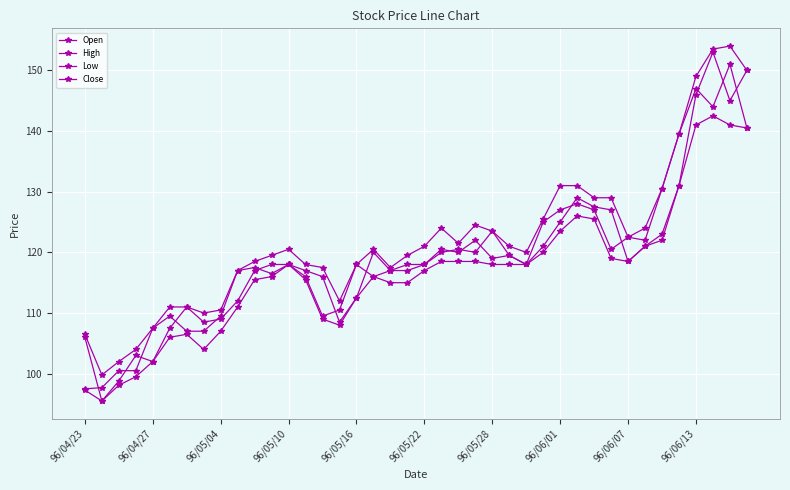

Reading left to right, transcribe all the data shown in this chart.

Open: 106.0	95.5	98.8	103.0	102.0	107.5	111.0	108.5	109.0	112.0	117.0	118.0	118.0	117.0	116.0	108.5	112.5	120.0	117.0	118.0	118.0	120.0	120.5	120.0	123.5	119.5	118.0	121.0	125.0	129.0	127.5	127.0	118.5	121.0	123.0	131.0	146.0	153.0	145.0	150.0
High: 106.5	99.8	102.0	104.0	107.5	111.0	111.0	110.0	110.5	117.0	118.5	119.5	120.5	118.0	117.5	112.0	118.0	120.5	117.5	119.5	121.0	124.0	121.5	124.5	123.5	121.0	120.0	125.5	131.0	131.0	129.0	129.0	122.5	124.0	130.5	139.5	149.0	153.5	154.0	150.0
Low: 97.3	95.5	98.1	99.5	102.0	106.0	106.5	104.0	107.0	111.0	115.5	116.0	118.0	115.5	109.0	108.0	112.5	116.0	115.0	115.0	117.0	118.5	118.5	118.5	118.0	118.0	118.0	120.0	123.5	126.0	125.5	119.0	118.5	121.0	122.0	131.0	141.0	142.5	141.0	140.5
Close: 97.5	97.7	100.5	100.5	107.5	109.5	107.0	107.0	109.5	117.0	117.5	116.5	118.0	116.0	109.5	110.5	118.0	116.0	117.0	117.0	118.0	120.5	120.0	122.0	119.0	119.5	118.0	125.0	127.0	128.0	127.0	120.5	122.5	122.0	130.5	139.5	147.0	144.0	151.0	140.5